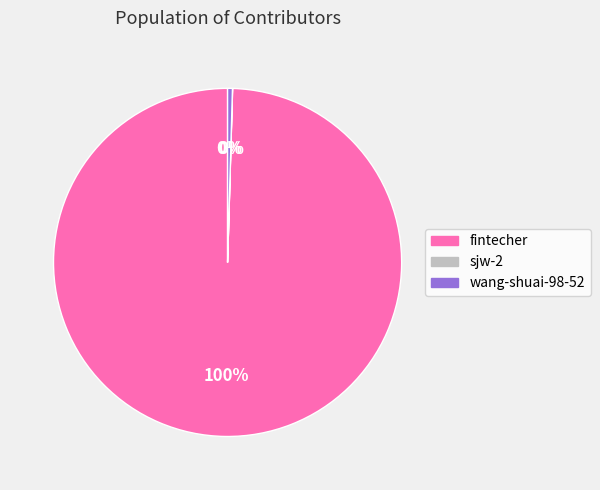

True or false: wang-shuai-98-52 accounts for 10% of the total.

False